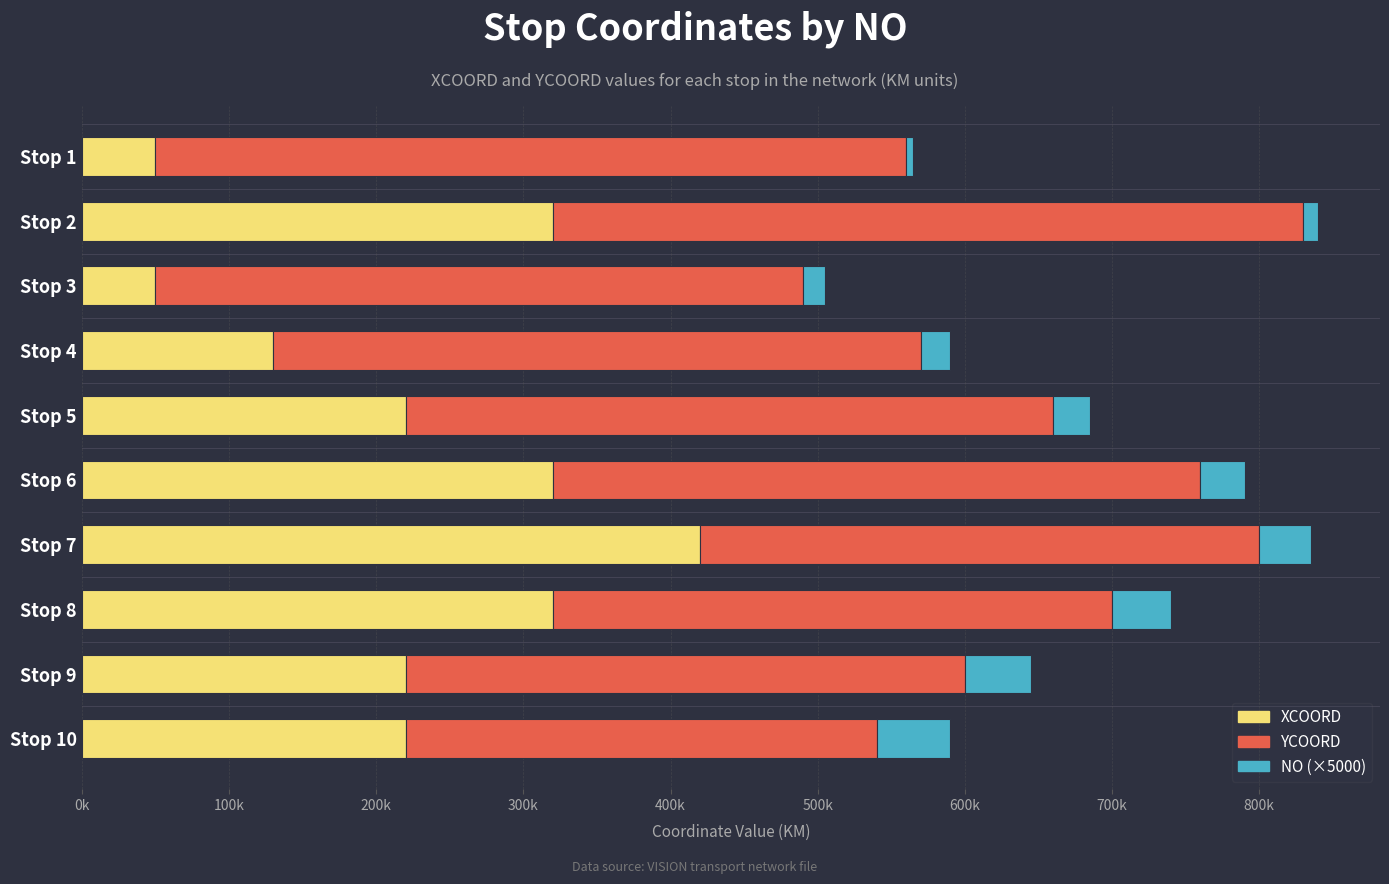

What are all the series names shown in the legend?

XCOORD, YCOORD, NO (×5000)